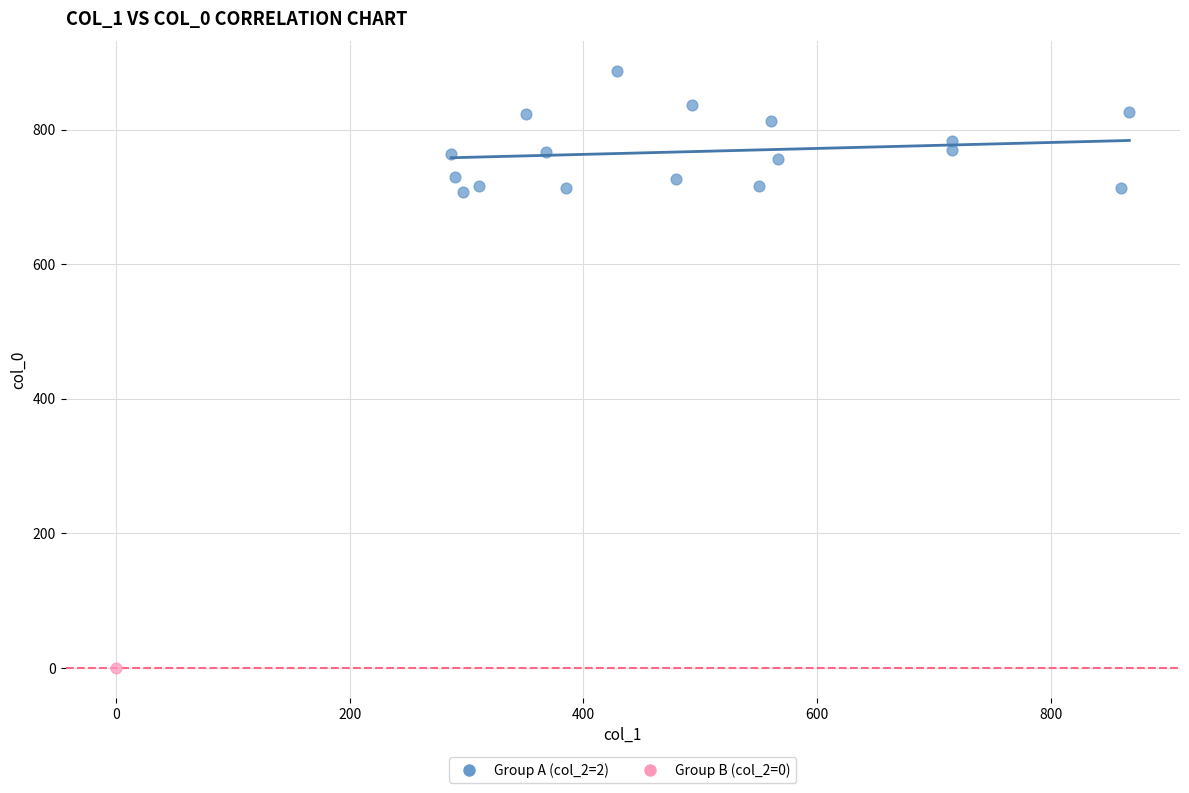

What are all the series names shown in the legend?

Group A (col_2=2), Group B (col_2=0)